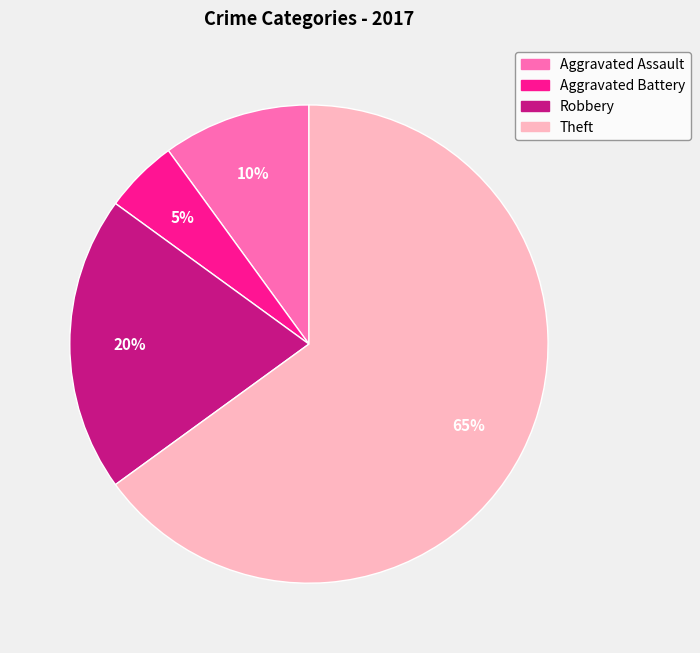

To the nearest percent, what portion does Aggravated Assault represent?

10%